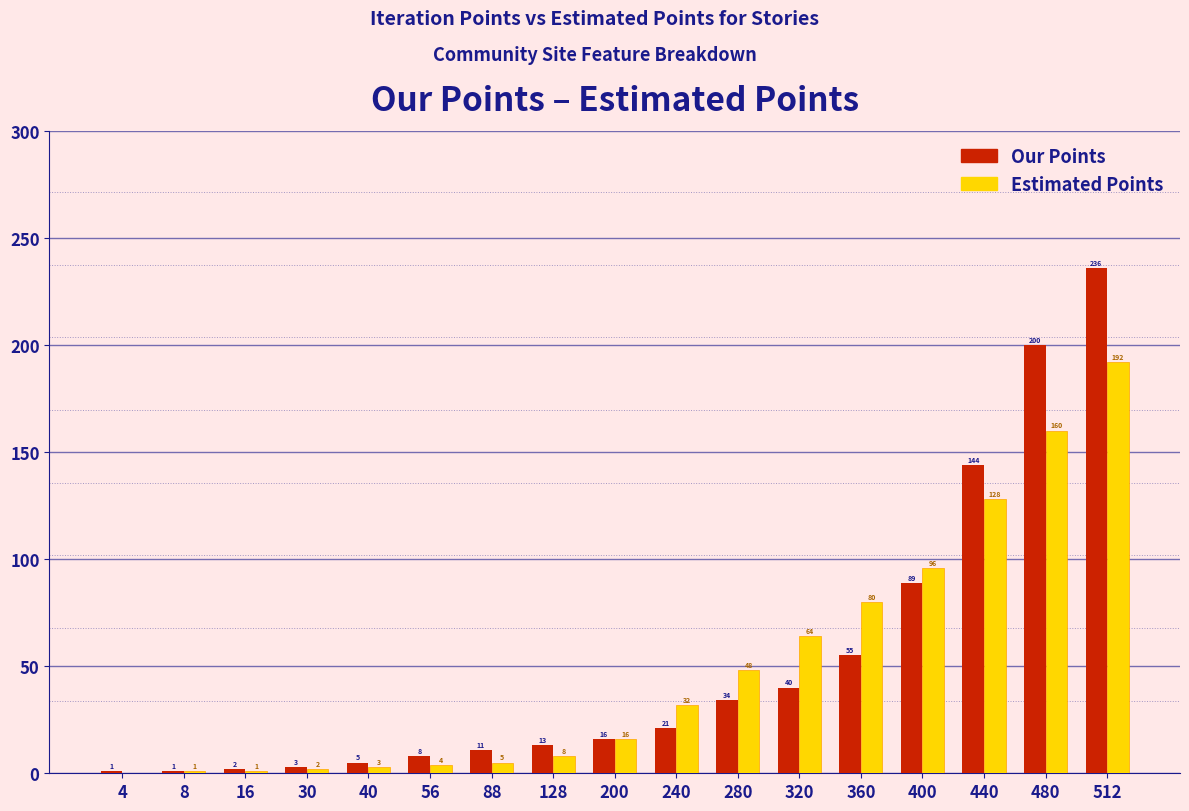

Reading left to right, transcribe all the data shown in this chart.

Our Points: 4=1	8=1	16=2	30=3	40=5	56=8	88=11	128=13	200=16	240=21	280=34	320=40	360=55	400=89	440=144	480=200	512=236
Estimated Points: 4=0	8=1	16=1	30=2	40=3	56=4	88=5	128=8	200=16	240=32	280=48	320=64	360=80	400=96	440=128	480=160	512=192